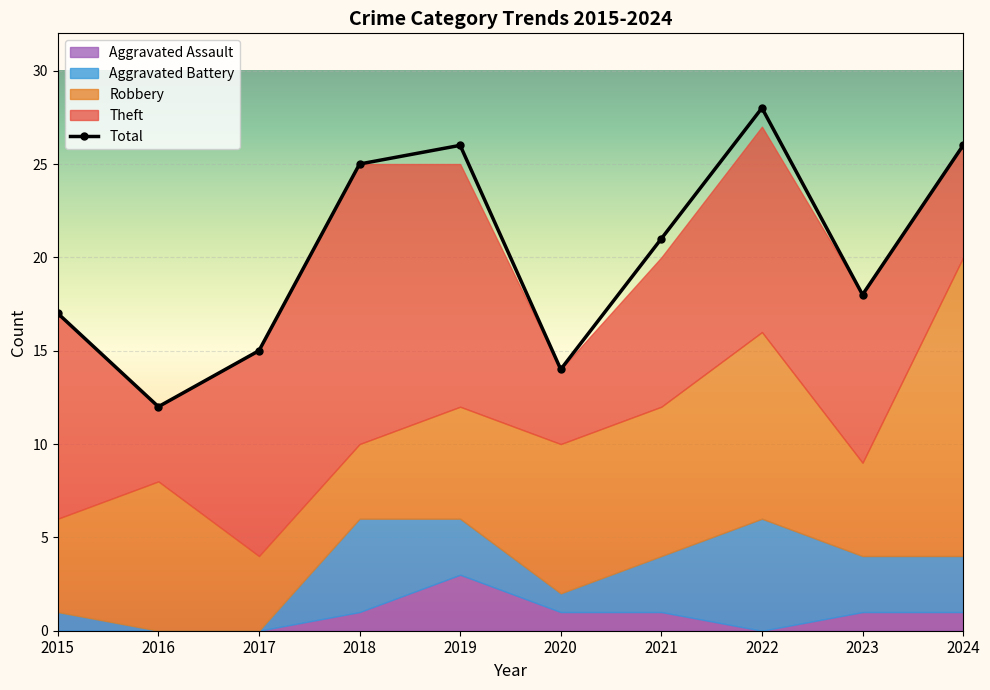

How many data points does each series have?

10